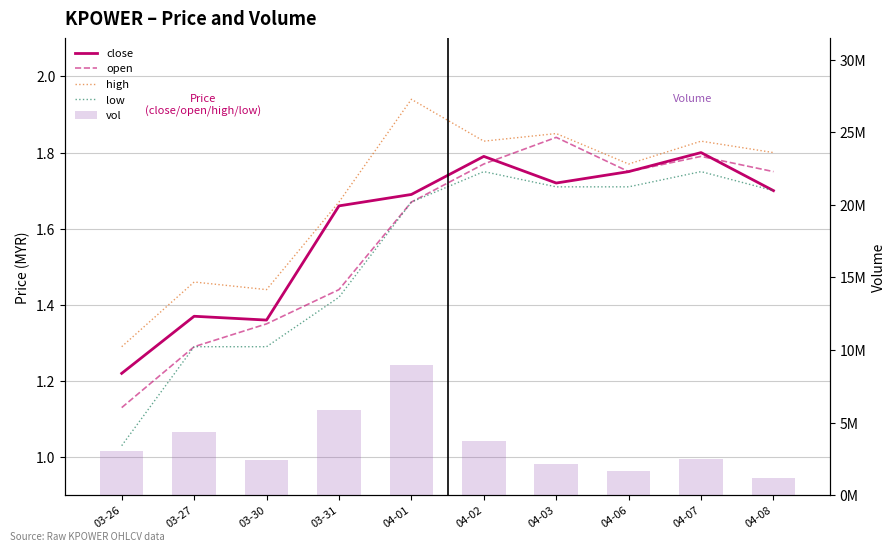

What is the approximate value of high at 04-07?

1.8